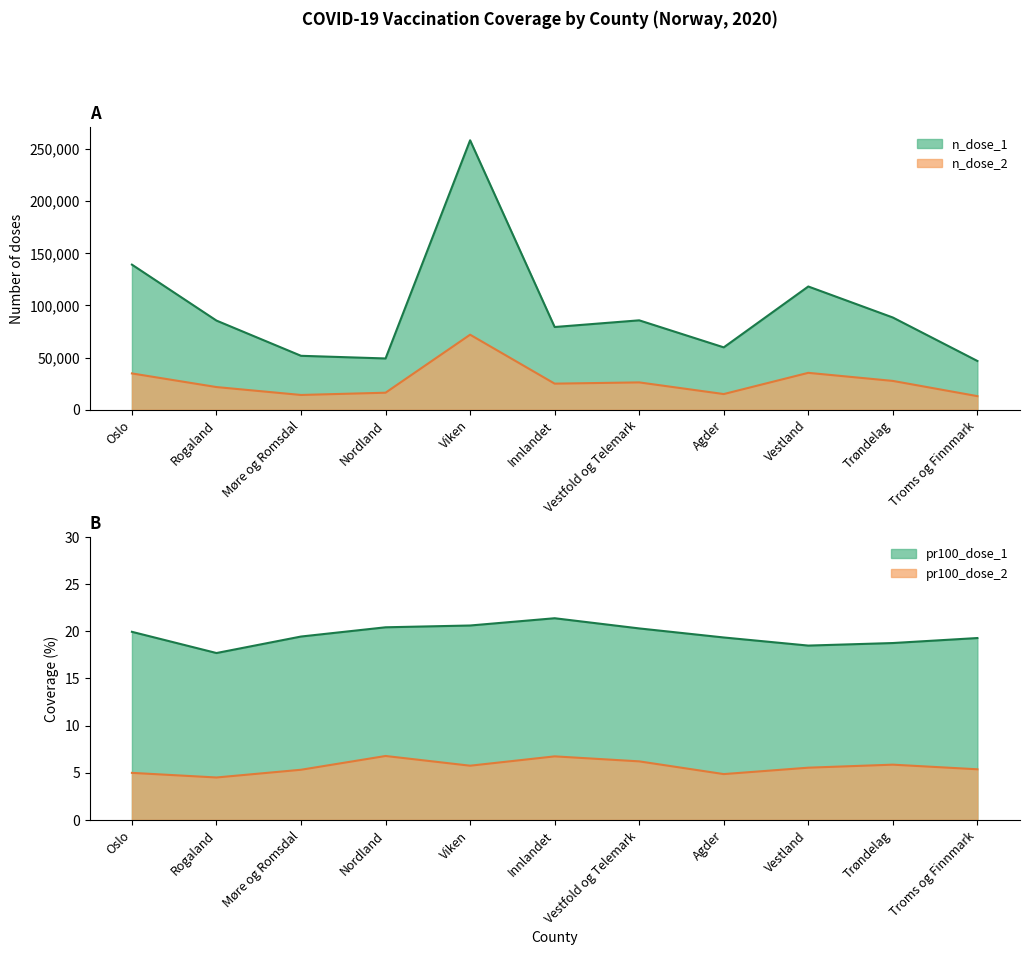

What is the label of the 6th point from the right?

Innlandet